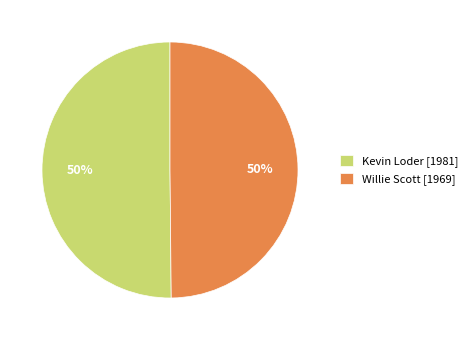

What is the ratio of the value at Kevin Loder [1981] to the value at Willie Scott [1969]?

1.0